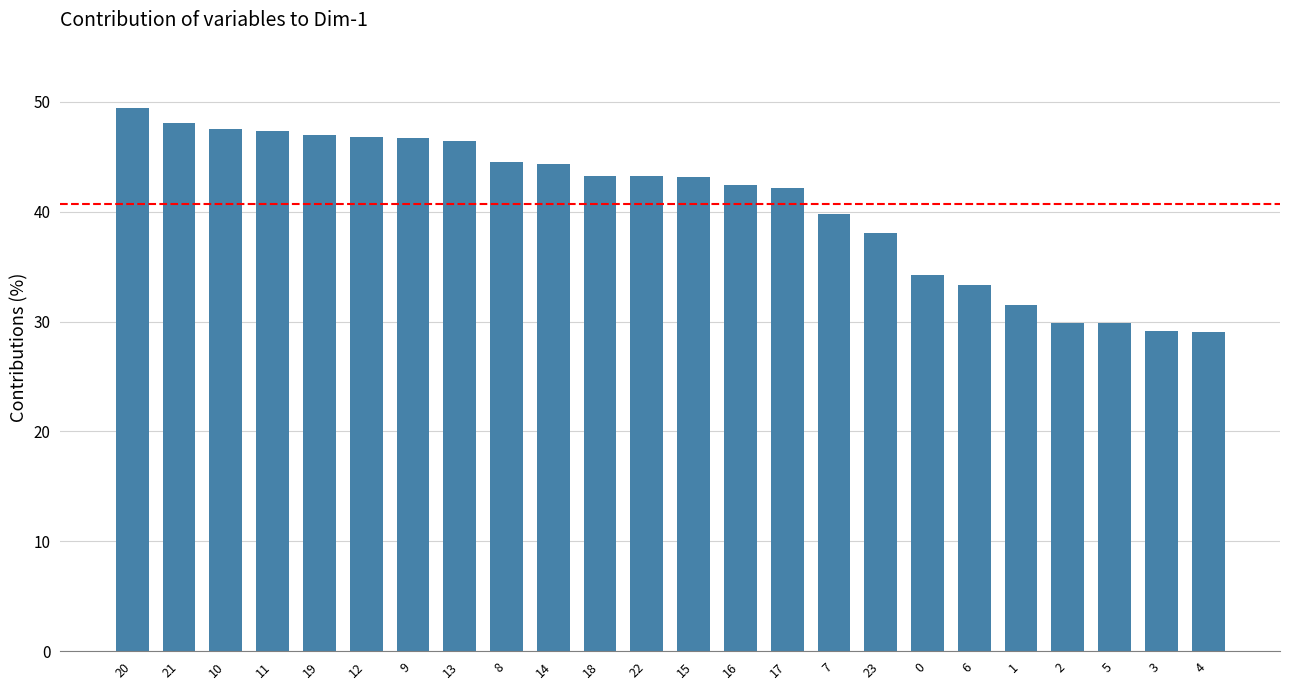

Which label corresponds to the largest value in the chart?

20